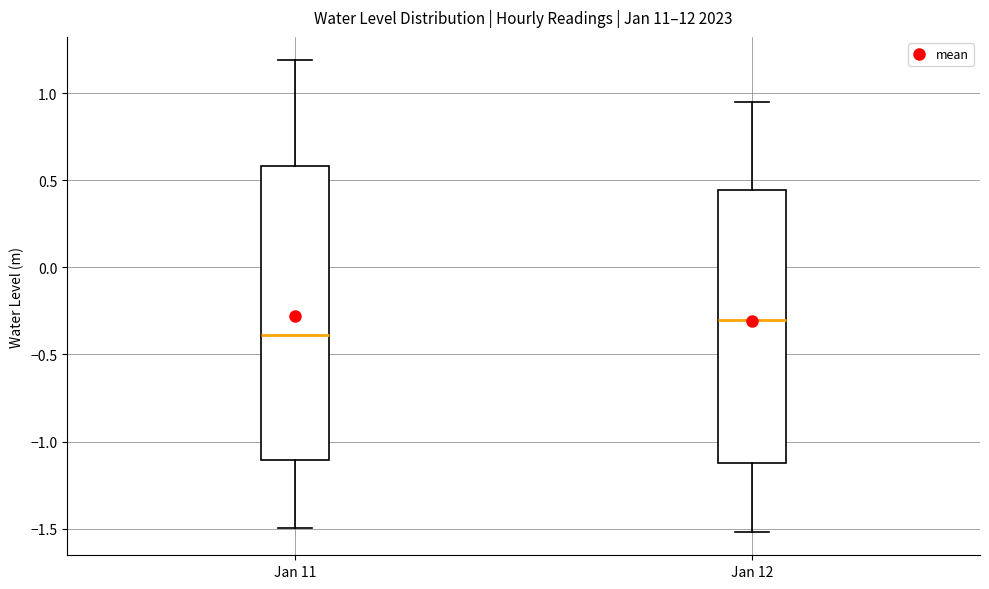

Comparing the boxes themselves (not the whiskers), which one is the tallest?

Jan 11